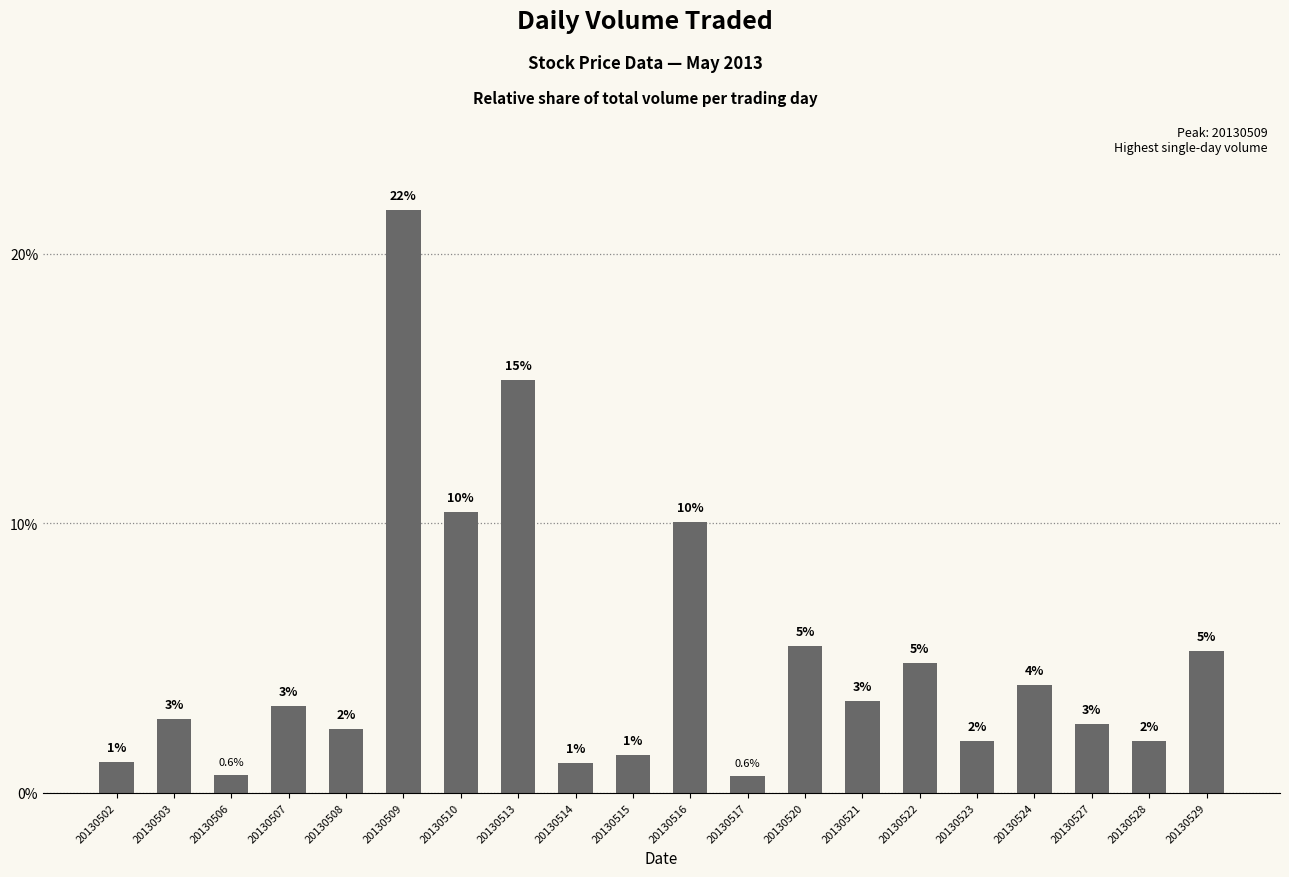

What is the value of the 12th bar from the left?

0.6